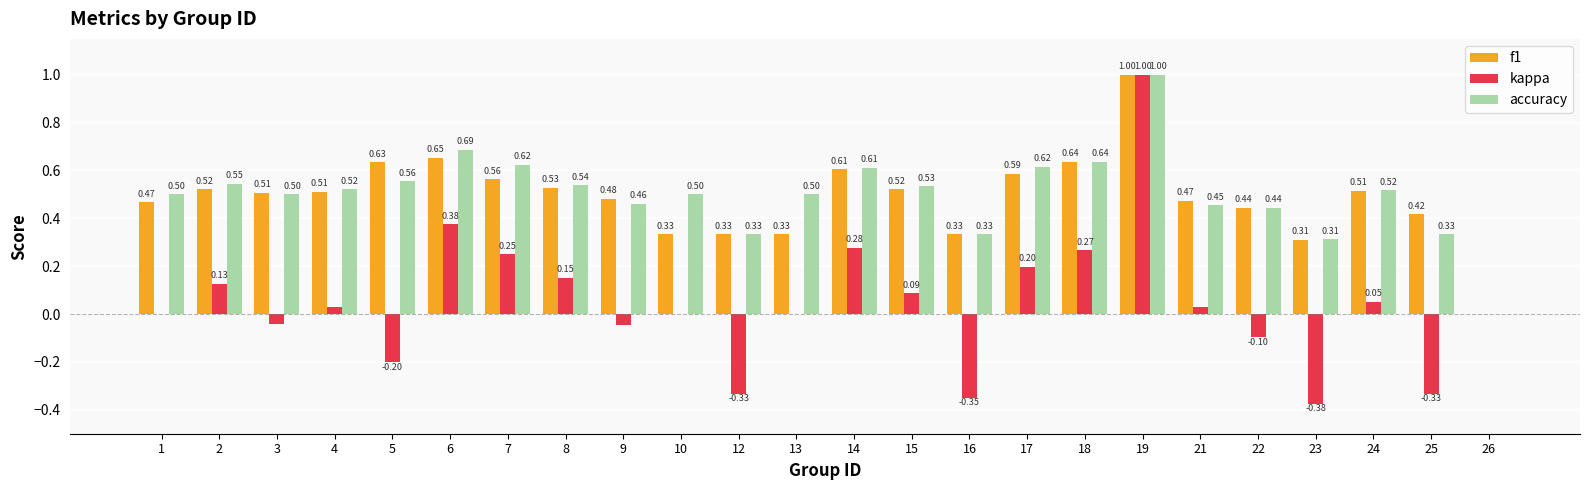

The value of f1 at 10 is 0.1. True or false?

False